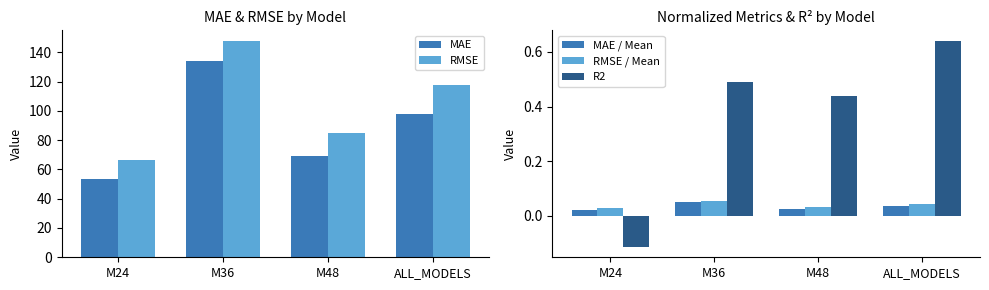

How many categories are shown in the chart?

4